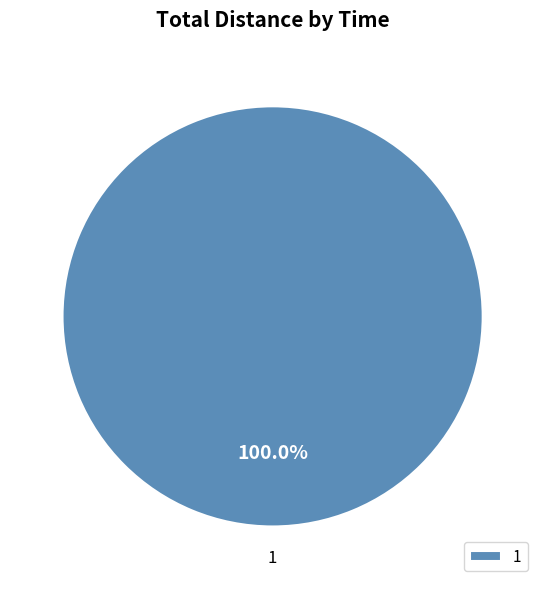

Rank the categories by value from highest to lowest.

1